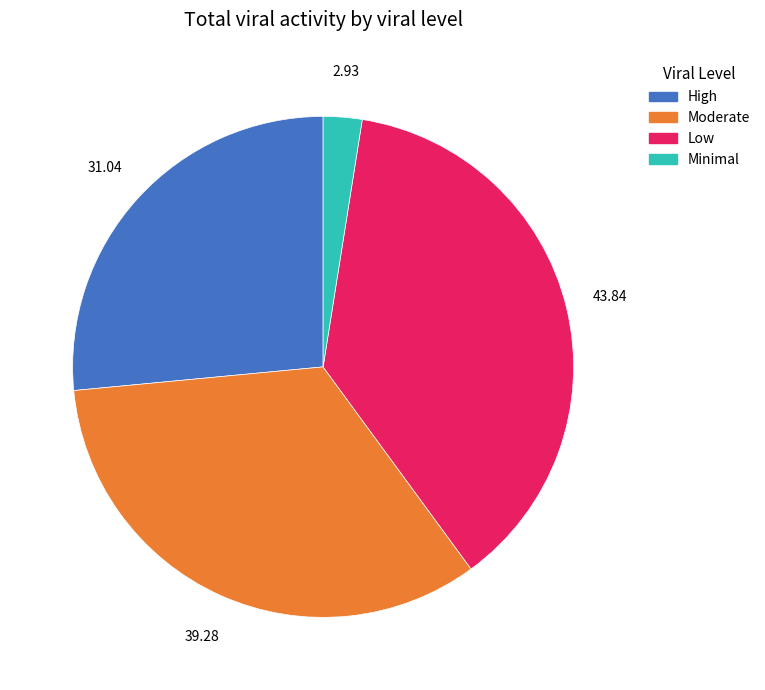

Is there any slice that represents more than half of the pie?

No